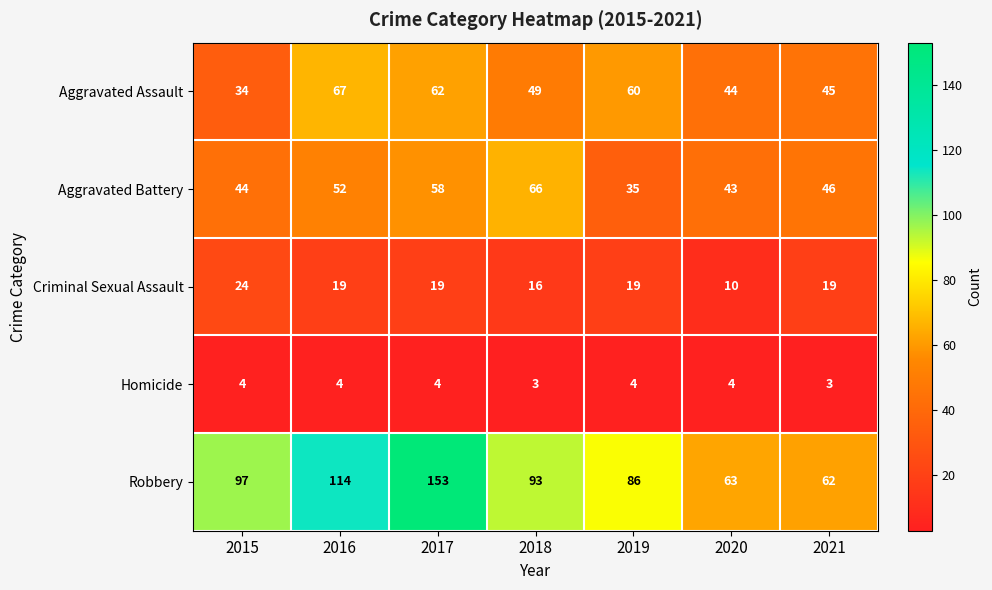

What is the difference between the second highest and second lowest values in the Aggravated Assault series?

18